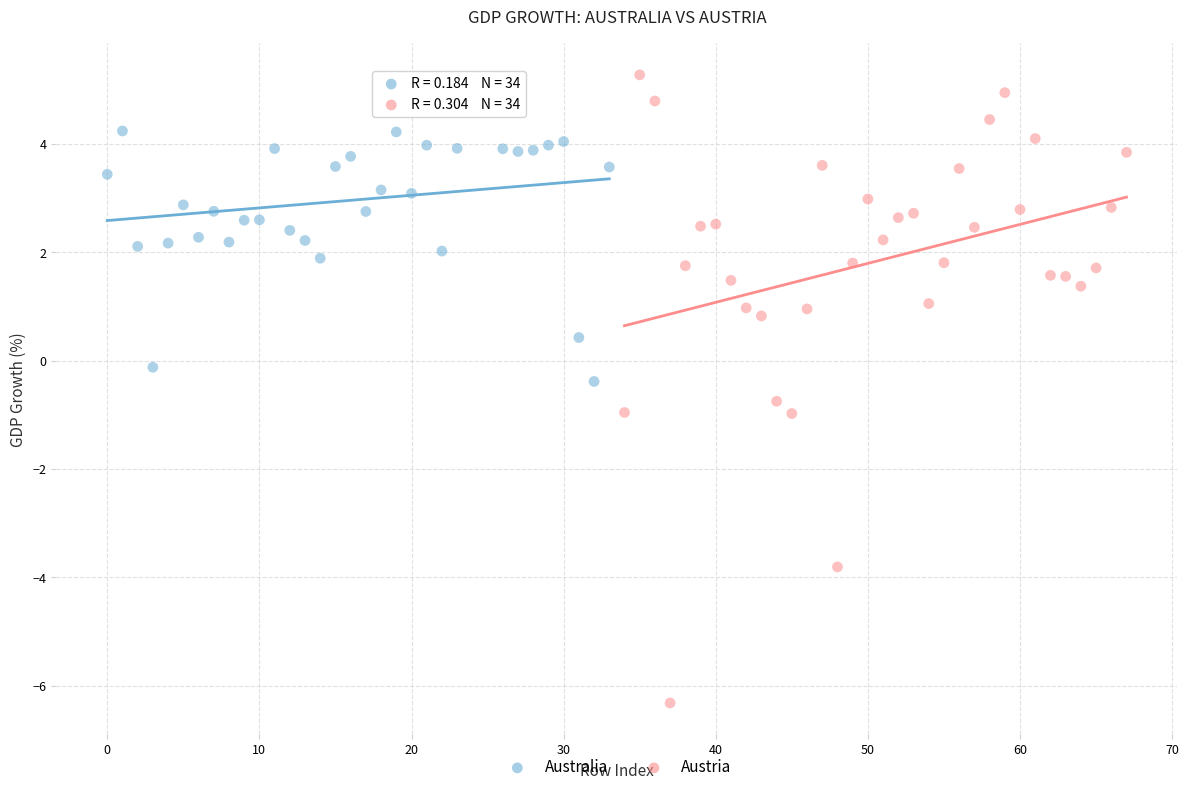

Which series has the widest spread of Y values?

Austria